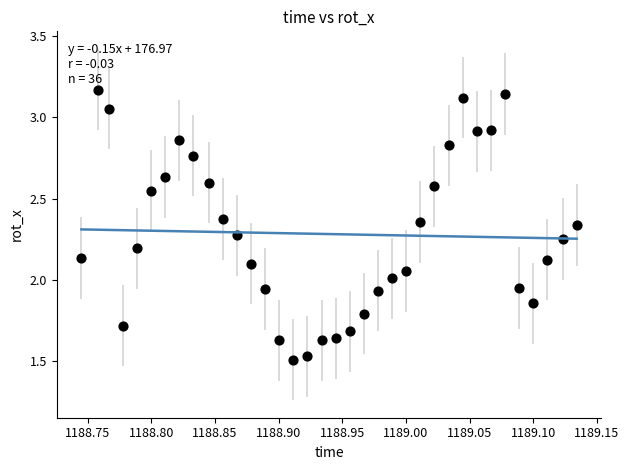

What is the range of X values (max minus min)?

0.4